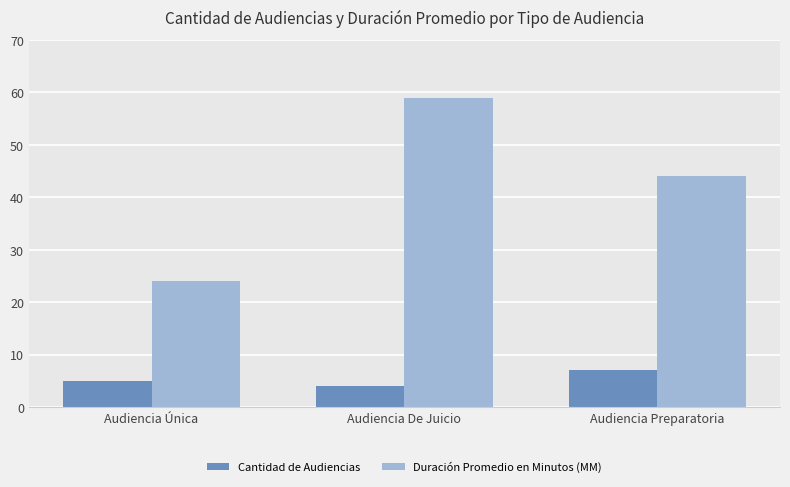

What is the label of the 3rd bar from the left?

Audiencia Preparatoria